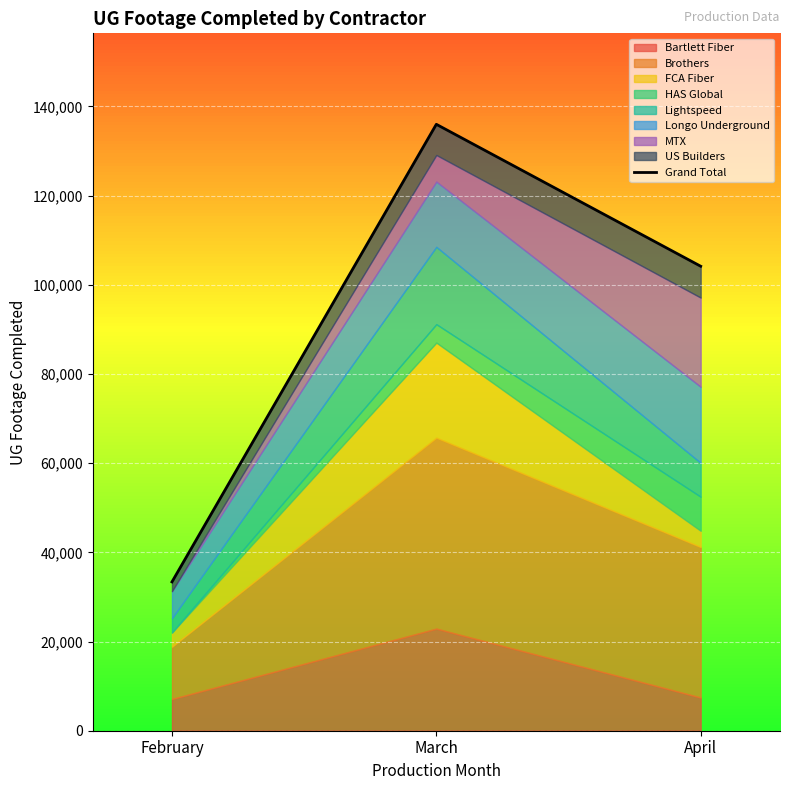

Reading left to right, extract all data points from this chart.

February=33368	March=135967	April=104142